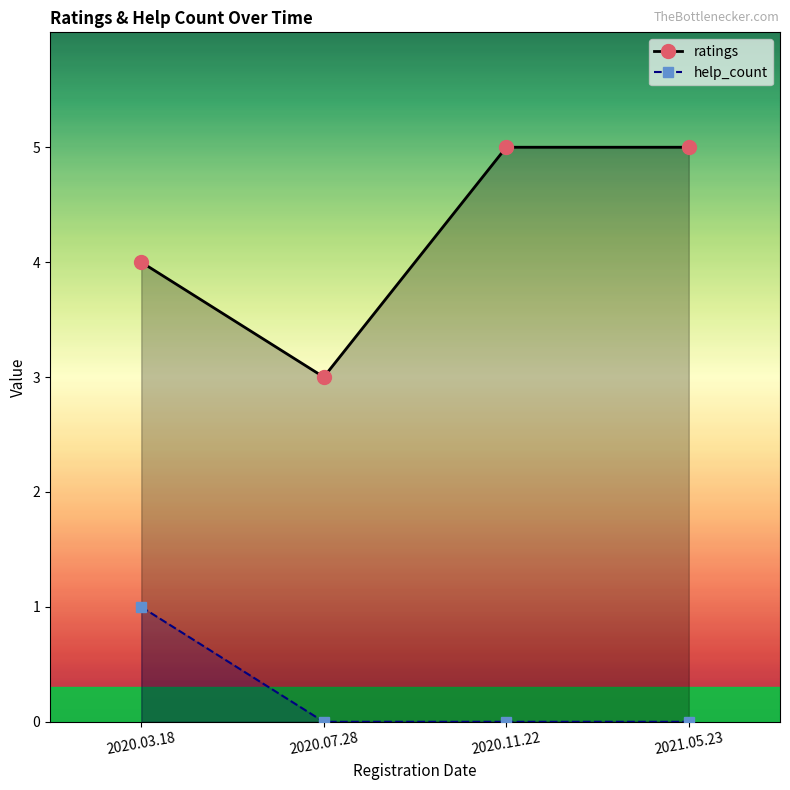

What position from the right is 2020.11.22?

2